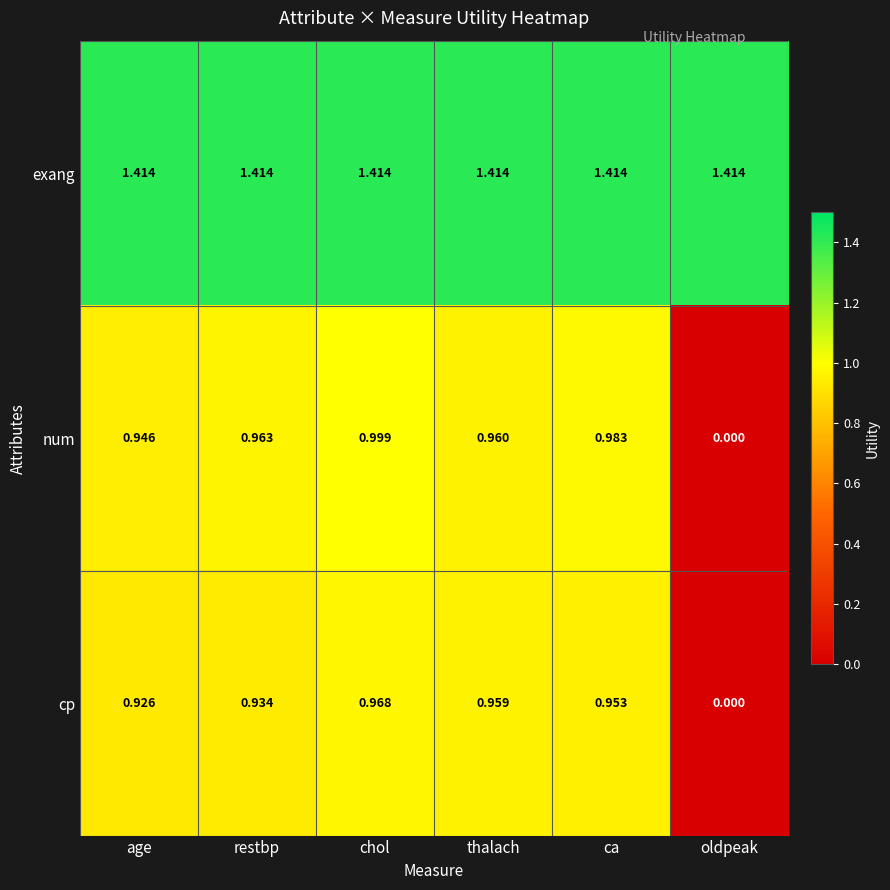

Rank the series by their maximum value, from lowest to highest.

cp, num, exang